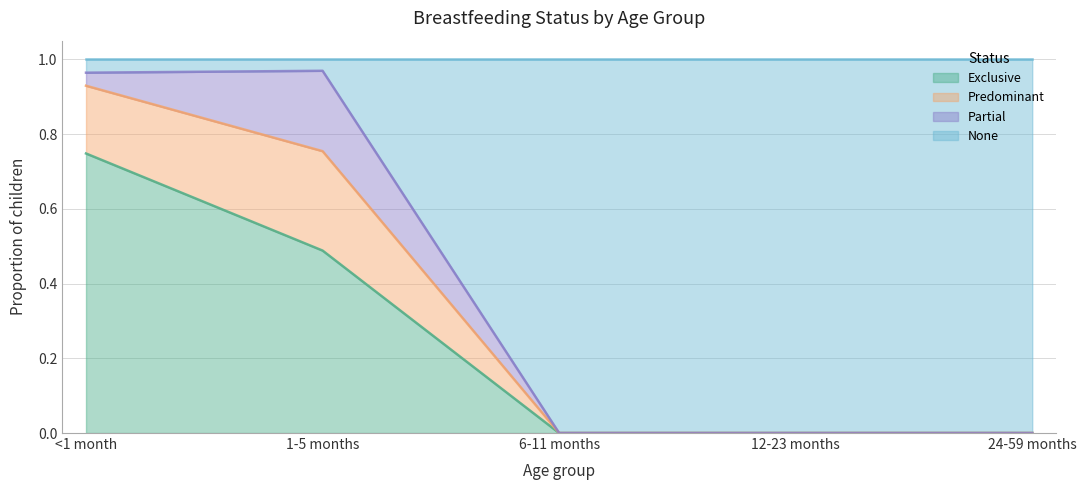

Between 1-5 months and <1 month, which is larger?

<1 month